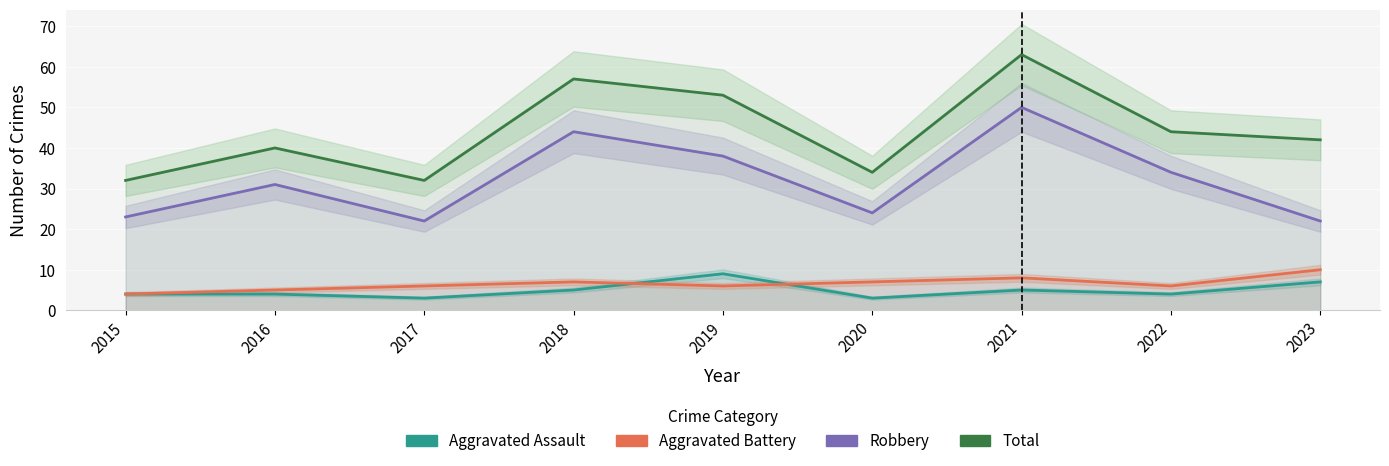

What are all the series names shown in the legend?

Aggravated Assault, Aggravated Battery, Robbery, Total